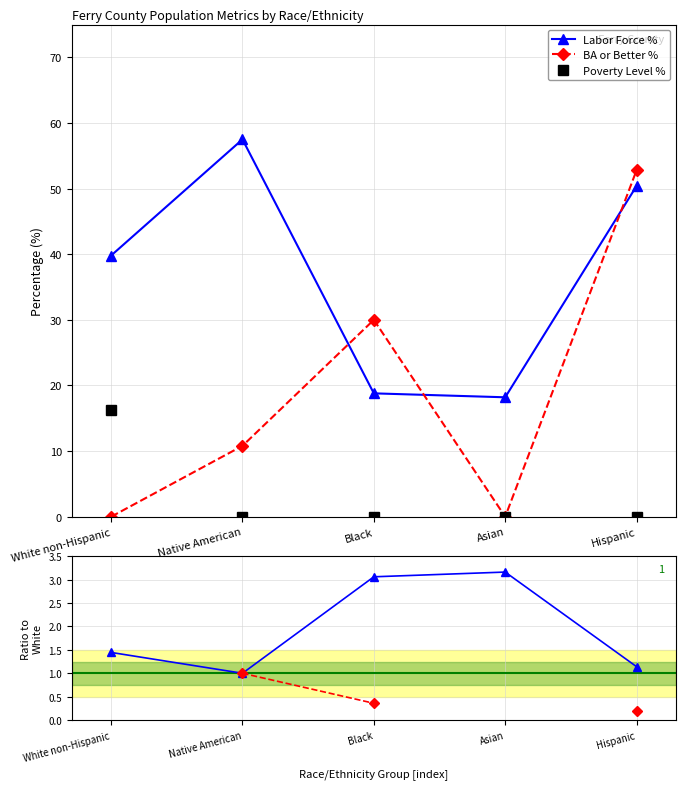

Count the number of data series in this chart.

5